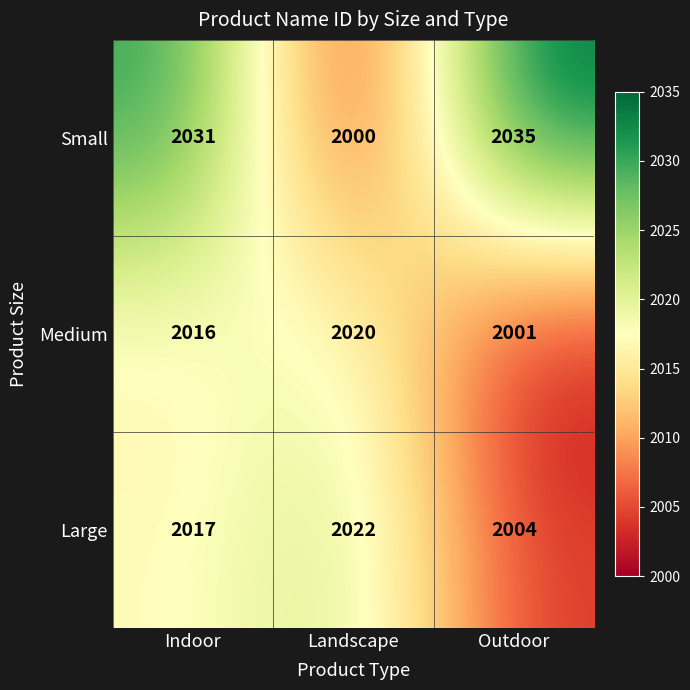

What is the difference between the second highest and minimum values in the Large series?

13